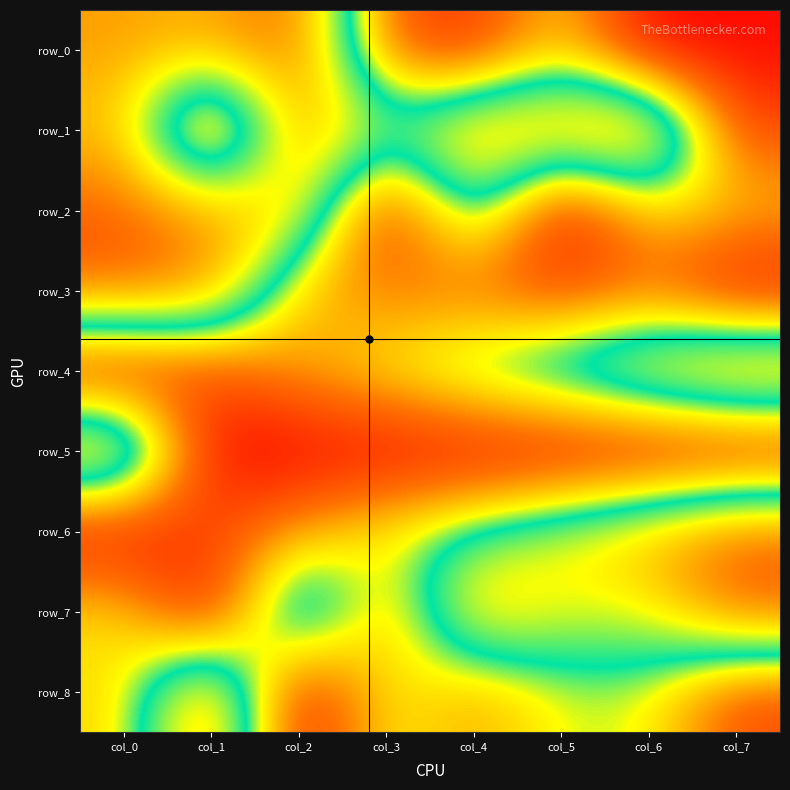

At which category is the sum across all series the highest?

col_0